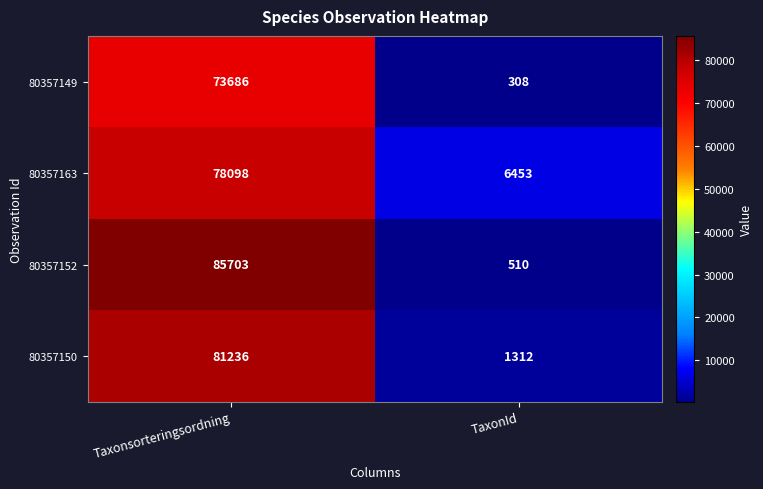

Reading left to right, extract all data points from this chart.

80357149: 73686	308
80357163: 78098	6453
80357152: 85703	510
80357150: 81236	1312